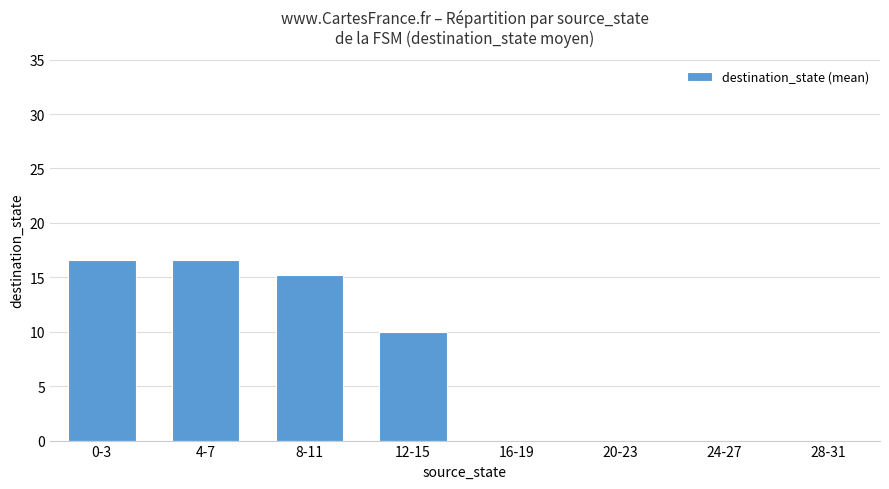

How many categories are shown in the chart?

8